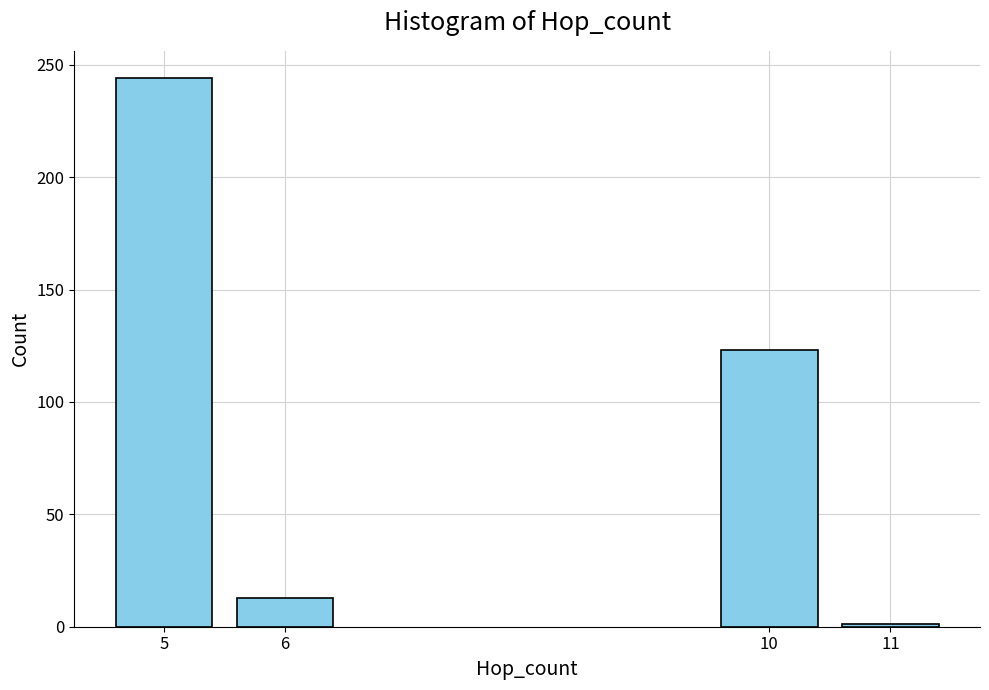

Reading left to right, what are all the values shown in this chart?

5=244	6=13	10=123	11=1